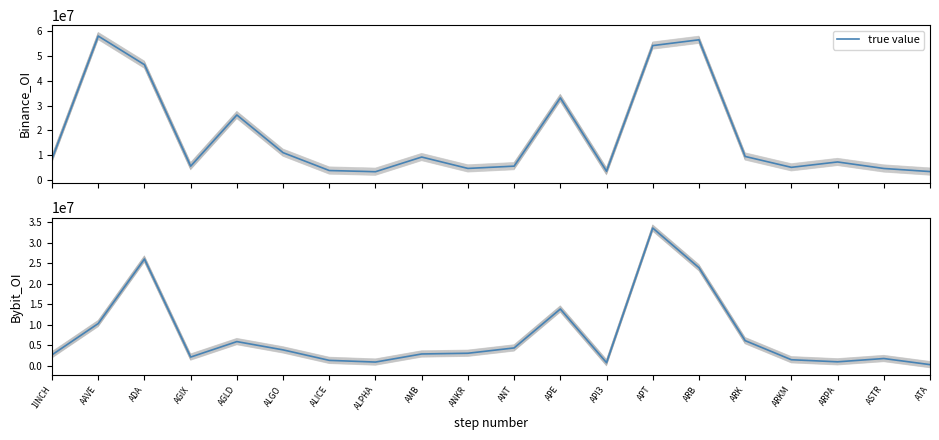

At which category does the chart reach its peak across all series?

APT